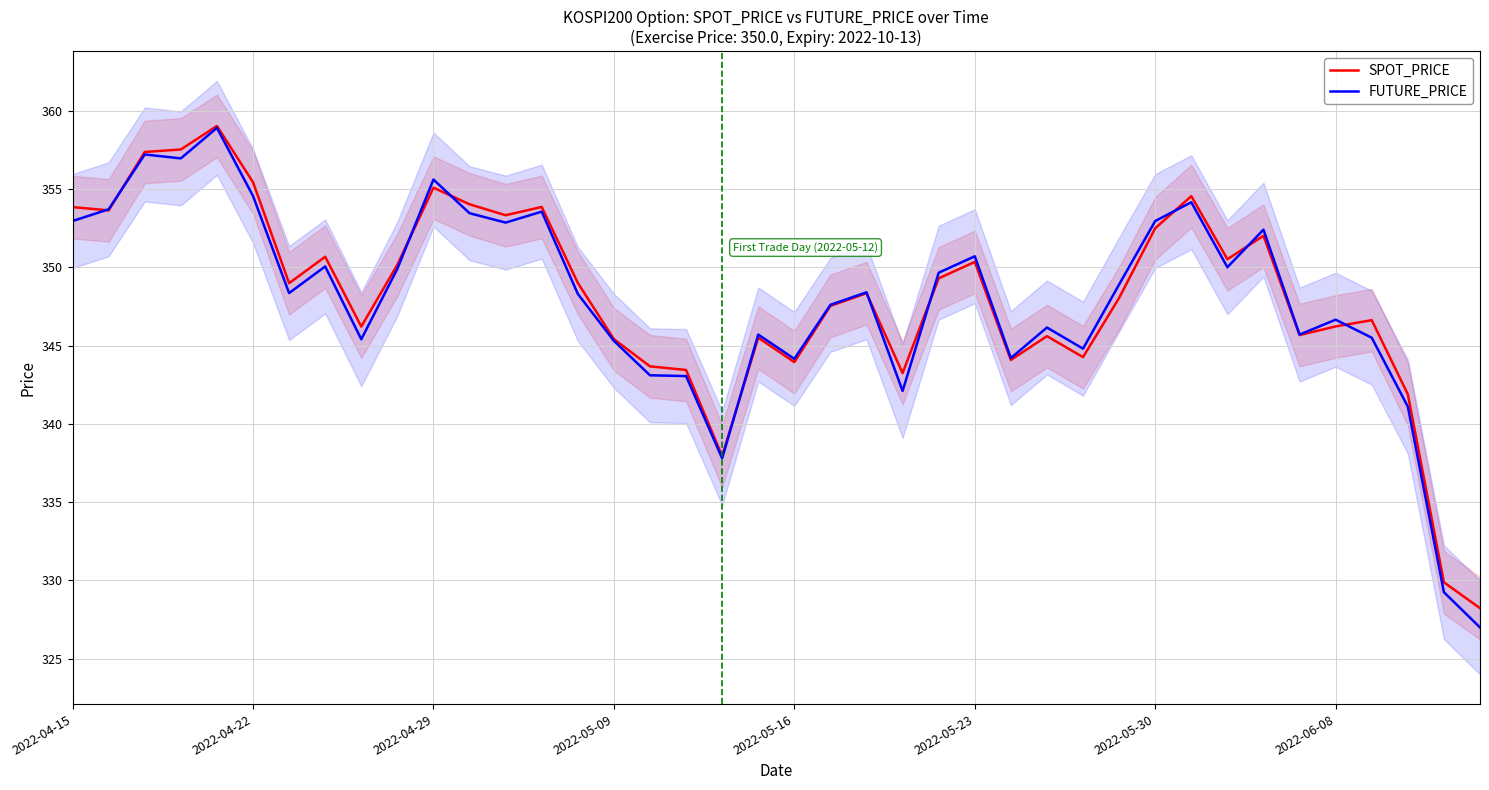

True or false: SPOT_PRICE and FUTURE_PRICE intersect in this chart.

True